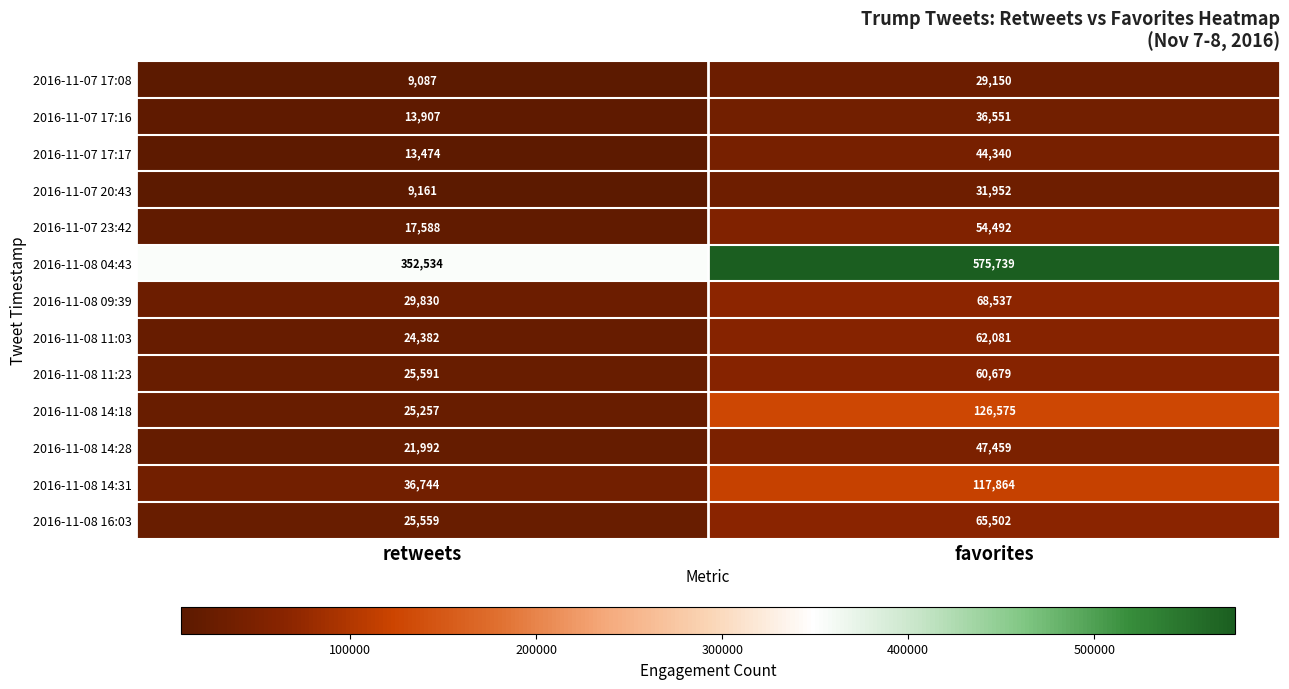

Reading right to left, transcribe all the data shown in this chart.

2016-11-07 17:08: favorites=29150	retweets=9087
2016-11-07 17:16: favorites=36551	retweets=13907
2016-11-07 17:17: favorites=44340	retweets=13474
2016-11-07 20:43: favorites=31952	retweets=9161
2016-11-07 23:42: favorites=54492	retweets=17588
2016-11-08 04:43: favorites=575739	retweets=352534
2016-11-08 09:39: favorites=68537	retweets=29830
2016-11-08 11:03: favorites=62081	retweets=24382
2016-11-08 11:23: favorites=60679	retweets=25591
2016-11-08 14:18: favorites=126575	retweets=25257
2016-11-08 14:28: favorites=47459	retweets=21992
2016-11-08 14:31: favorites=117864	retweets=36744
2016-11-08 16:03: favorites=65502	retweets=25559